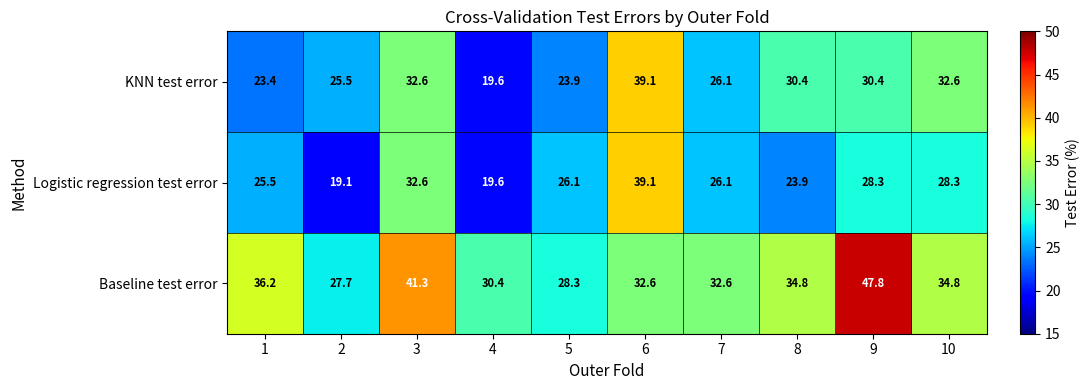

What is the difference between the maximum and second lowest values in the Logistic regression test error series?

19.5